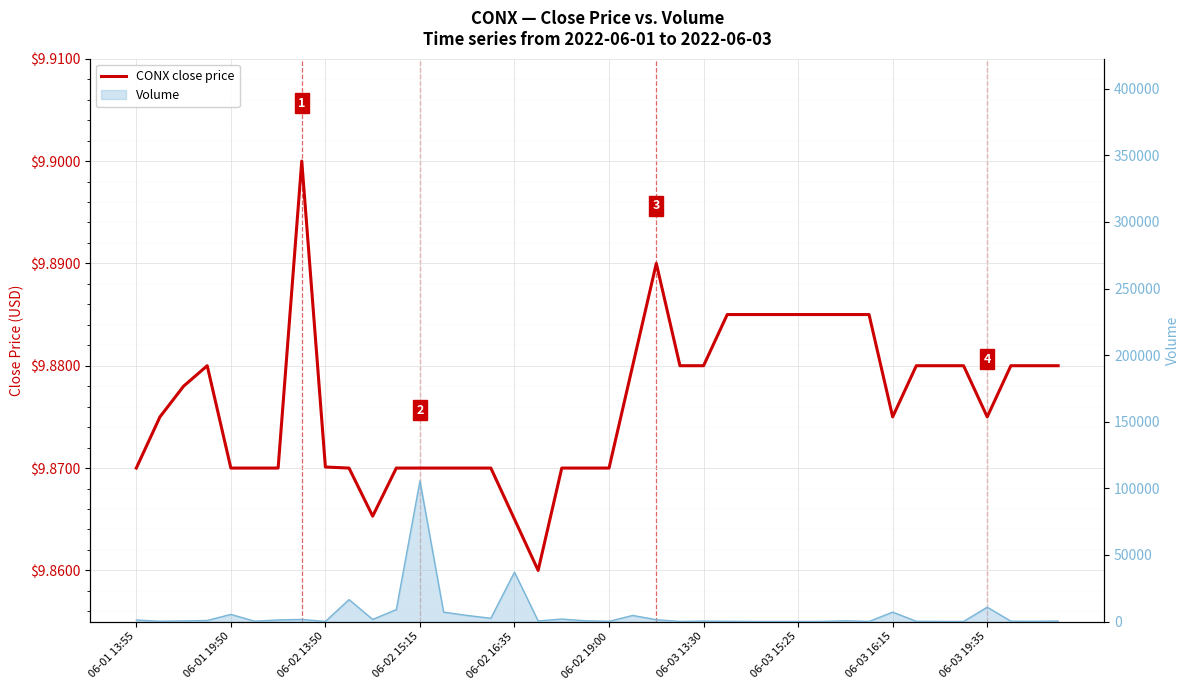

Reading left to right, what are all the values shown in this chart?

CONX close price: 9.9	9.9	9.9	9.9	9.9	9.9	9.9	9.9	9.9	9.9	9.9	9.9	9.9	9.9	9.9	9.9	9.9	9.9	9.9	9.9	9.9	9.9	9.9	9.9	9.9	9.9	9.9	9.9	9.9	9.9	9.9	9.9	9.9	9.9	9.9	9.9	9.9	9.9	9.9	9.9
Volume line: 1200.0	241.0	500.0	829.0	5387.0	300.0	1221.0	1626.0	100.0	16500.0	1626.0	9014.0	105629.0	7100.0	4600.0	2490.0	37100.0	500.0	1900.0	605.0	200.0	4600.0	1400.0	100.0	367.0	200.0	100.0	100.0	100.0	100.0	600.0	100.0	7100.0	200.0	100.0	100.0	10800.0	300.0	200.0	410.0